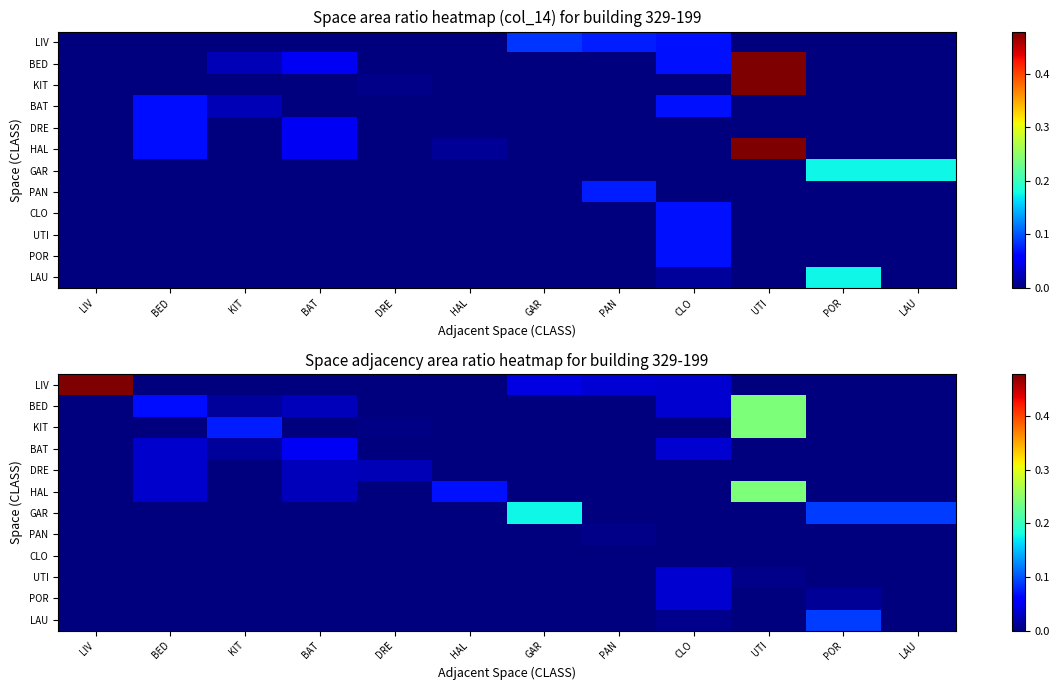

Is the value of UTI at LAU greater than the value of DRE at CLO?

No